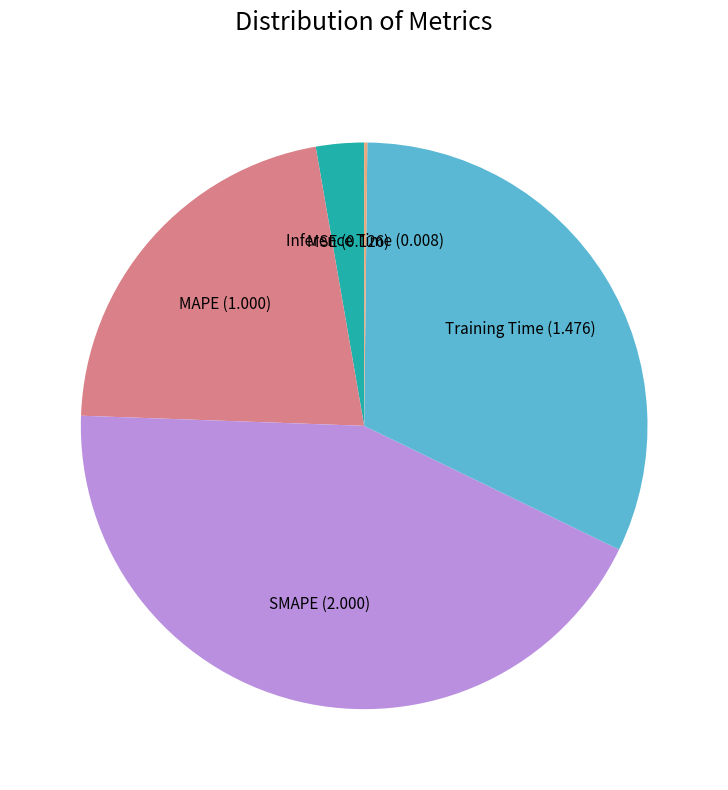

Which category has the biggest portion of the pie?

SMAPE